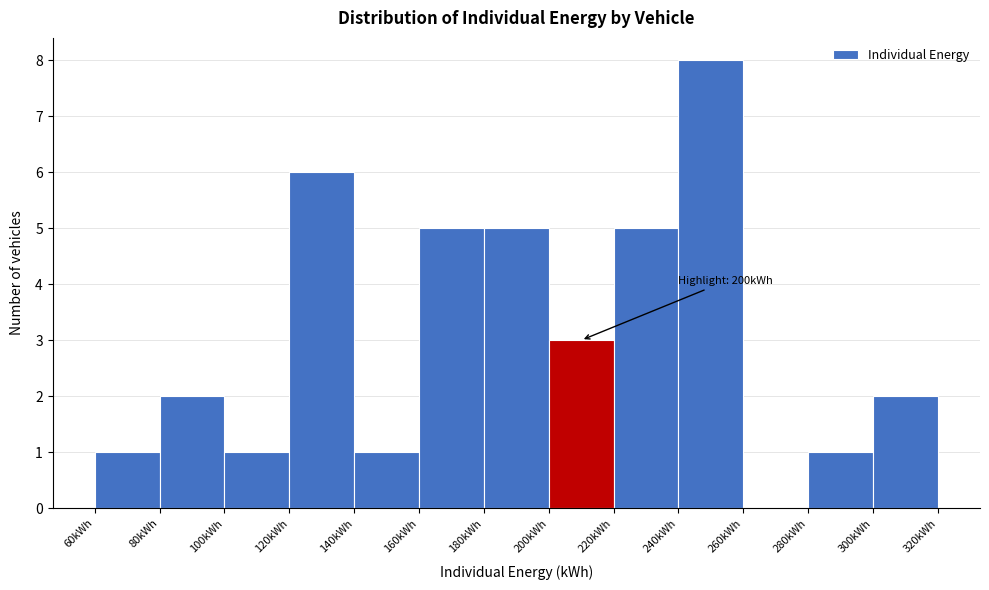

Which range on the x-axis has the tallest bar?

240 to 260